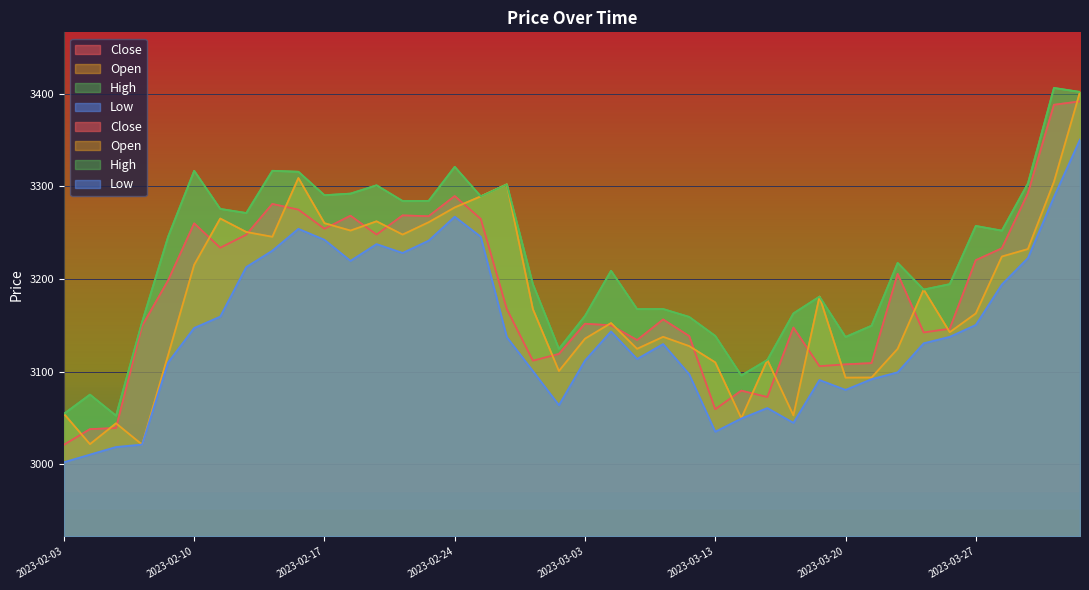

List the labels in order of Open value, smallest first.

2023-02-08, 2023-02-06, 2023-02-07, 2023-03-14, 2023-03-16, 2023-02-03, 2023-03-20, 2023-03-21, 2023-03-02, 2023-03-13, 2023-03-15, 2023-02-09, 2023-03-22, 2023-03-08, 2023-03-10, 2023-03-03, 2023-03-09, 2023-03-24, 2023-03-06, 2023-03-27, 2023-03-01, 2023-03-17, 2023-03-23, 2023-02-10, 2023-03-28, 2023-03-29, 2023-02-15, 2023-02-22, 2023-02-14, 2023-02-20, 2023-02-17, 2023-02-23, 2023-02-21, 2023-02-13, 2023-02-24, 2023-02-27, 2023-02-28, 2023-03-31, 2023-02-16, 2023-04-03